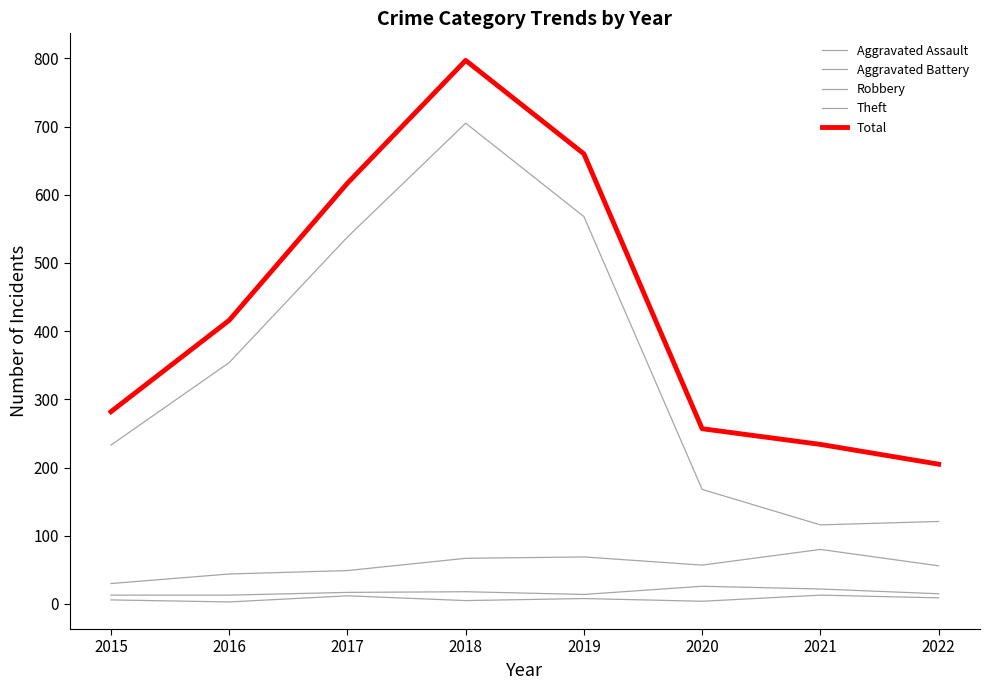

Between 2017 and 2022, which series saw the biggest shift?

Theft